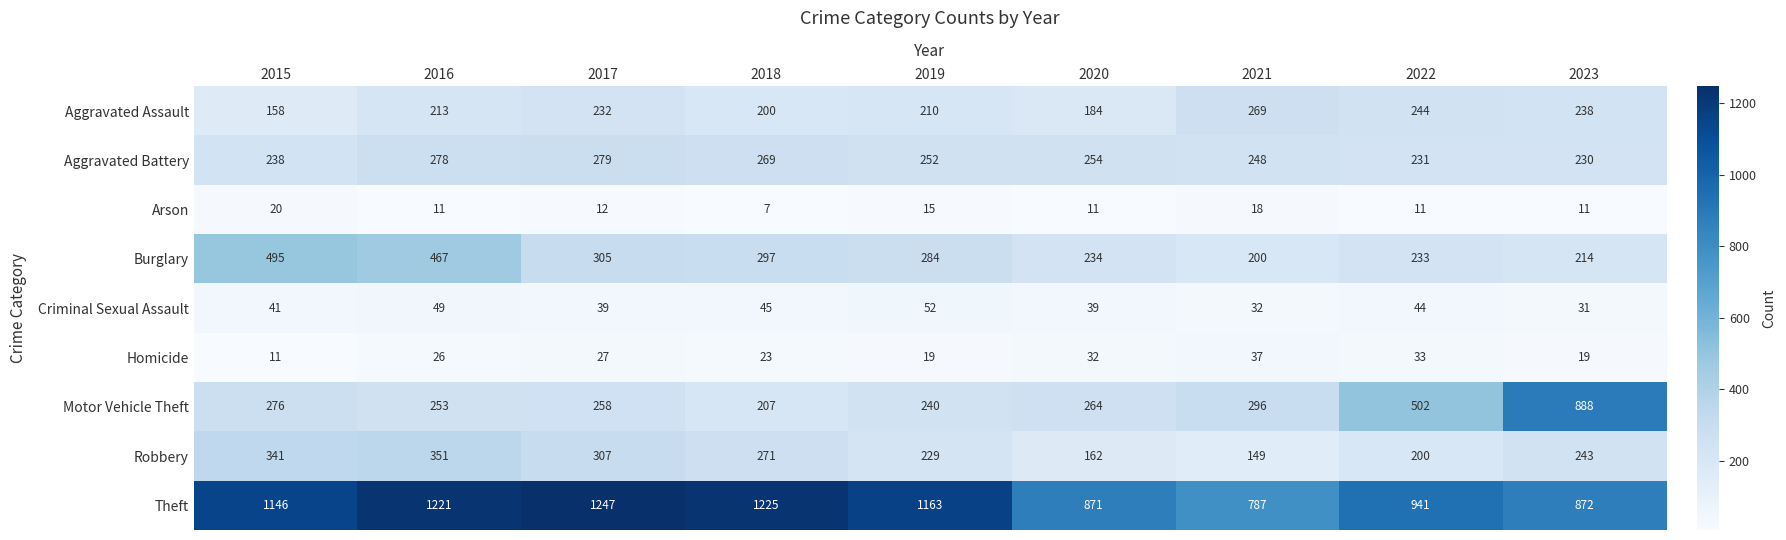

True or false: Arson has a value of 12 at 2017.

True